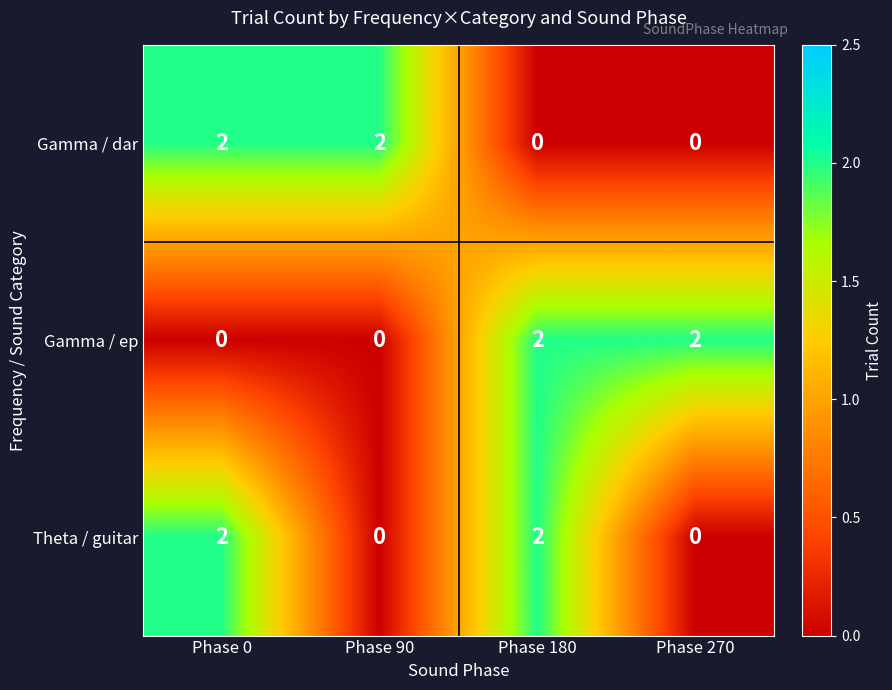

How many series are shown in this chart?

3